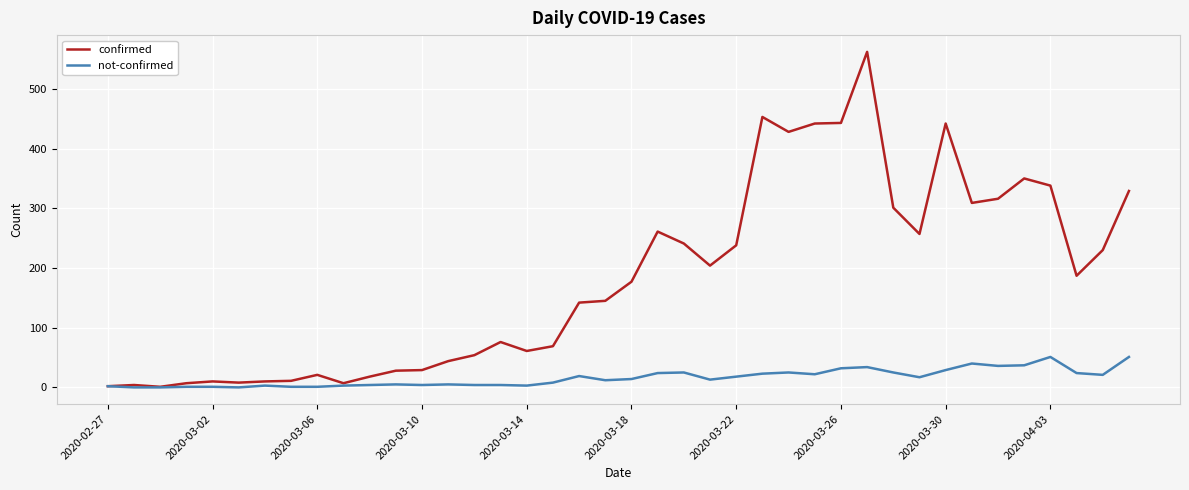

Which series has the largest range (max minus min)?

confirmed